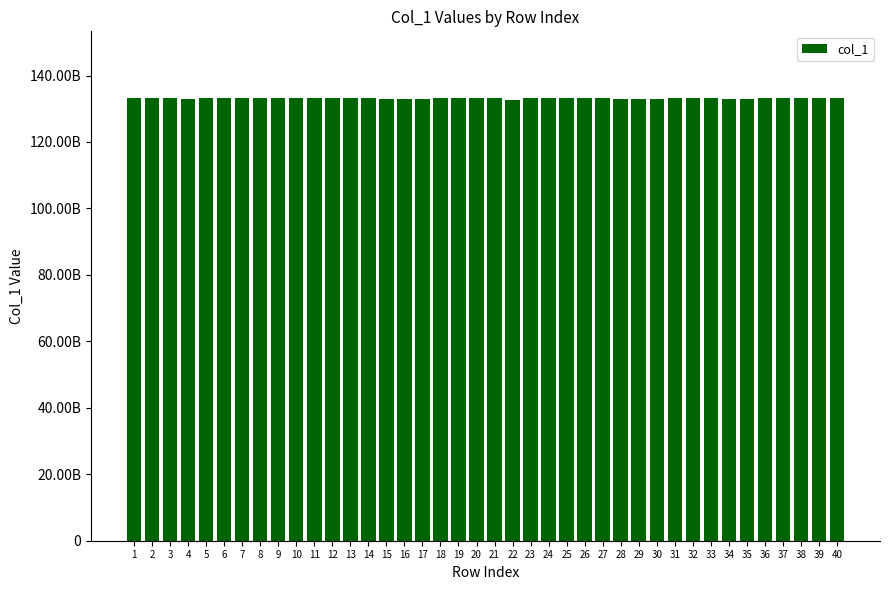

Between 21 and 34, which is larger?

21